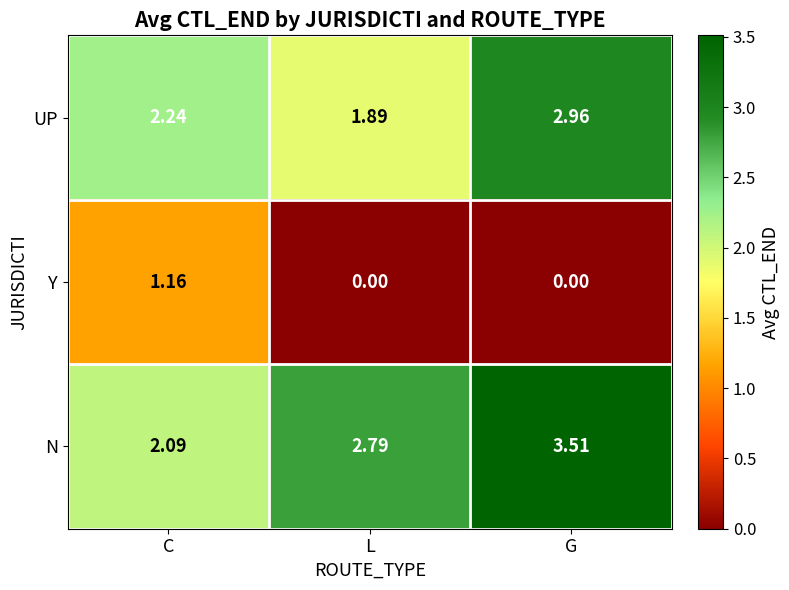

At which label does N reach its minimum?

C